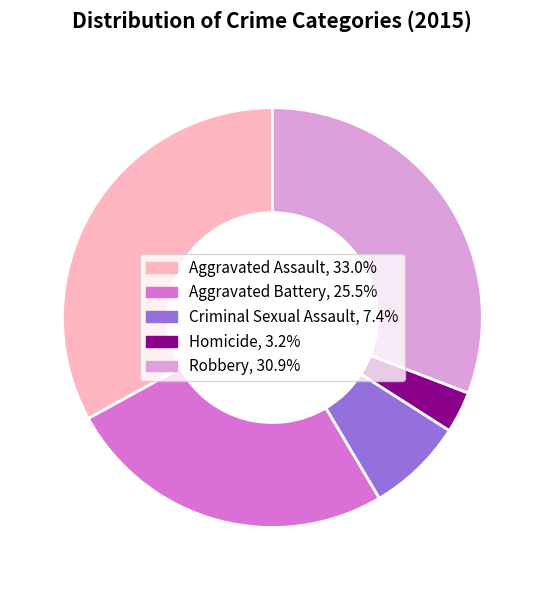

Is the sum of Criminal Sexual Assault and Homicide greater than half?

No